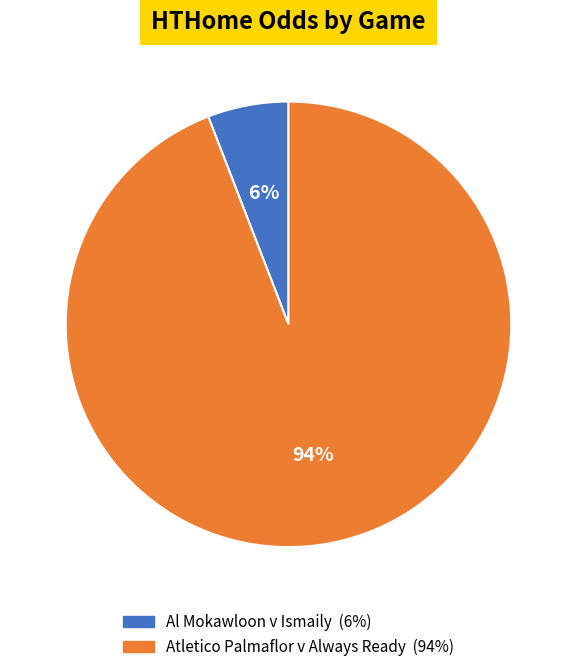

What is the ratio of the value at Al Mokawloon v Ismaily to the value at Atletico Palmaflor v Always Ready?

0.1